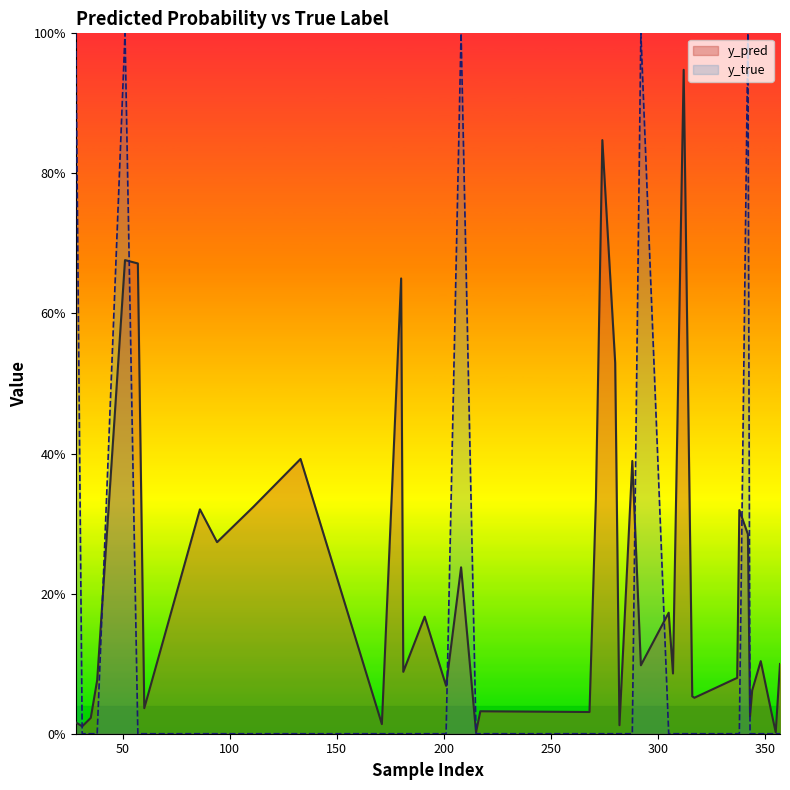

True or false: y_true has more than 2 points higher than both neighbors.

True